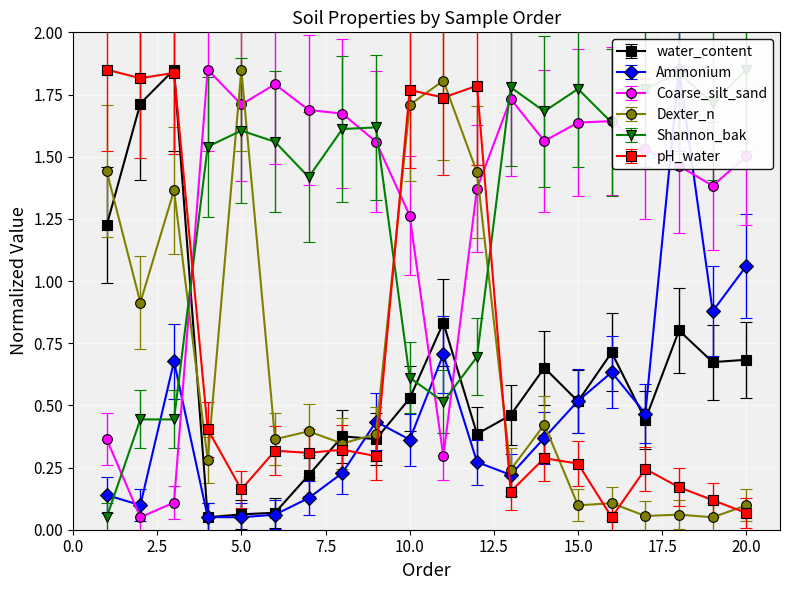

What is the value of the water_content point at the 13th from the left?

0.6